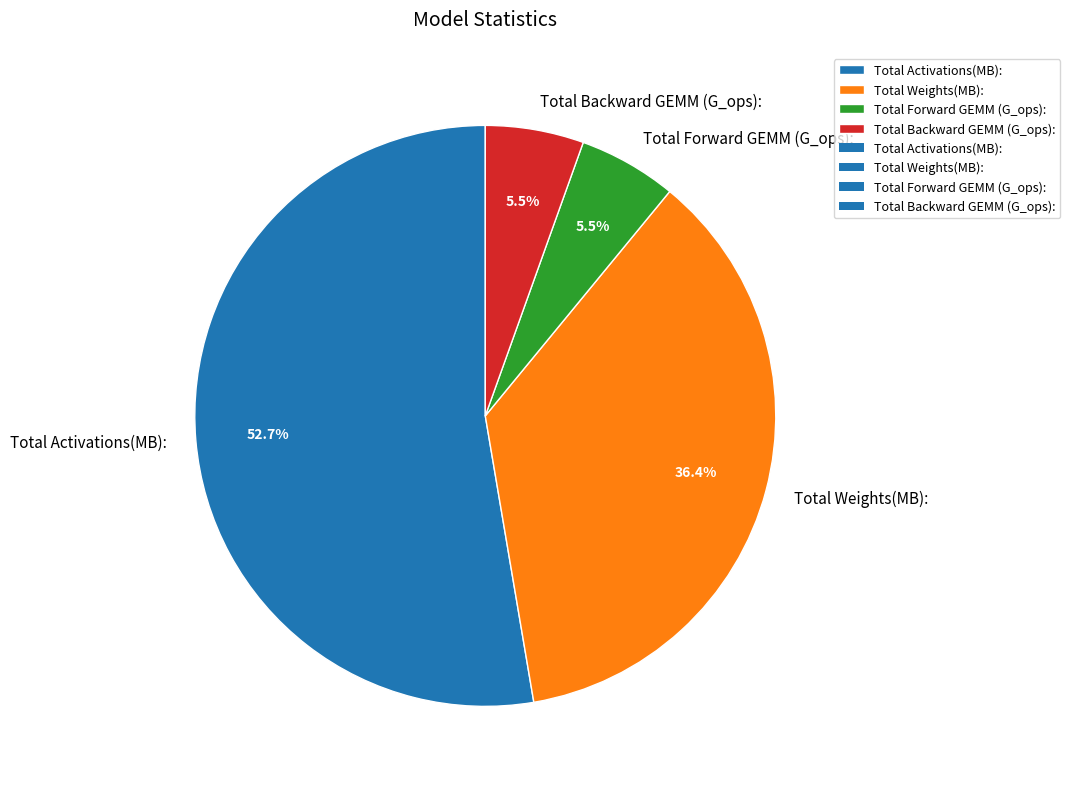

Does Total Activations(MB): account for over 50% of the chart?

Yes